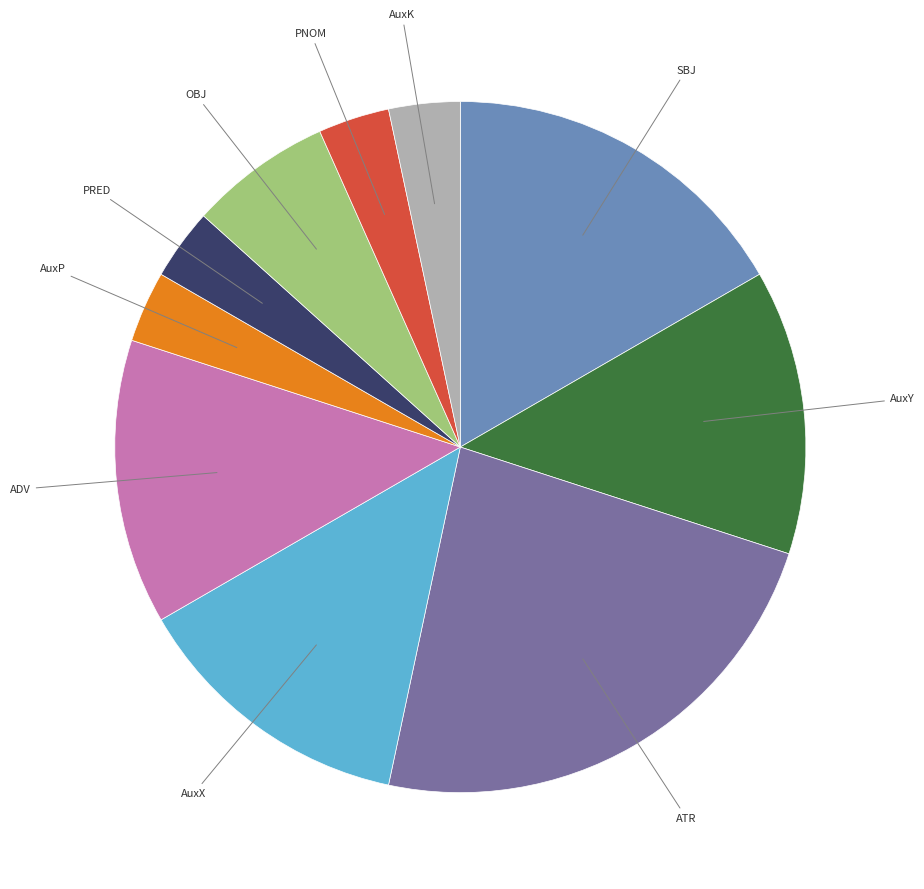

Is there a majority slice in this chart?

No